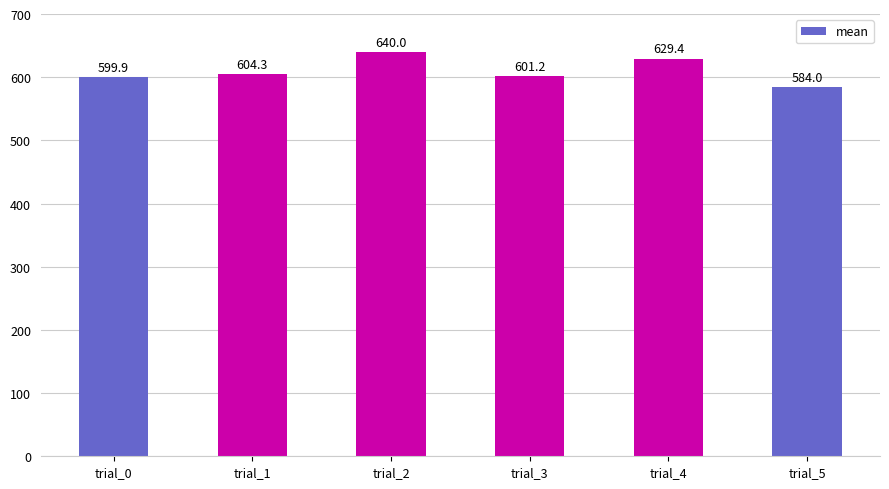

What is the value of the 5th bar from the left?

629.4